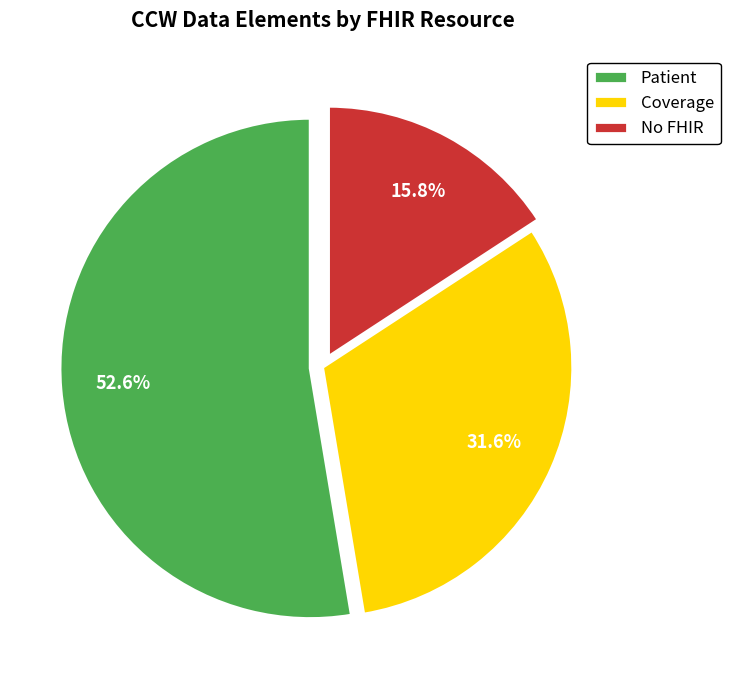

To the nearest percent, what is the difference between the largest and smallest slice percentages?

37%